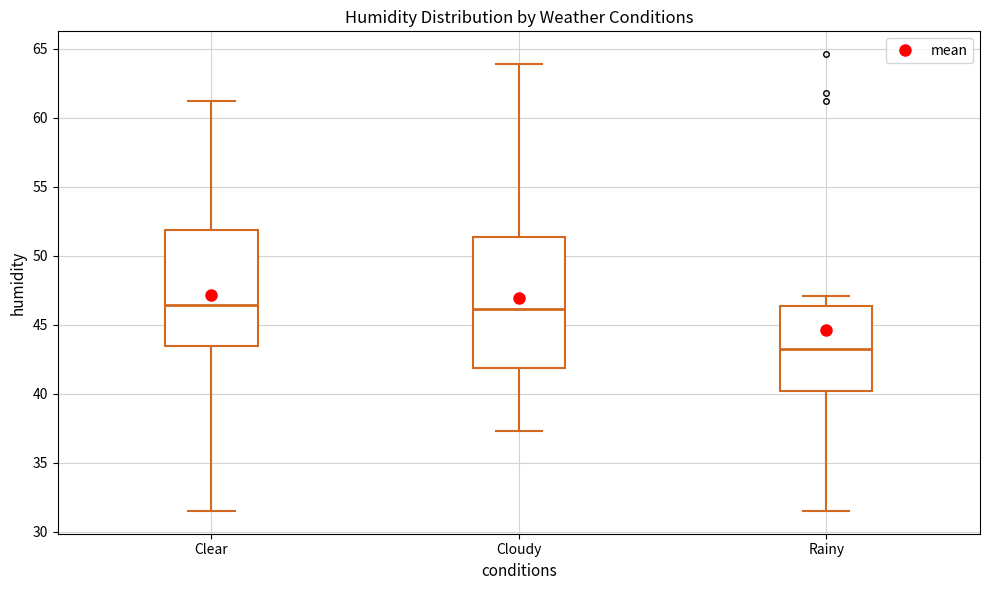

Which box is the tallest, from its lower edge to its upper edge?

Cloudy